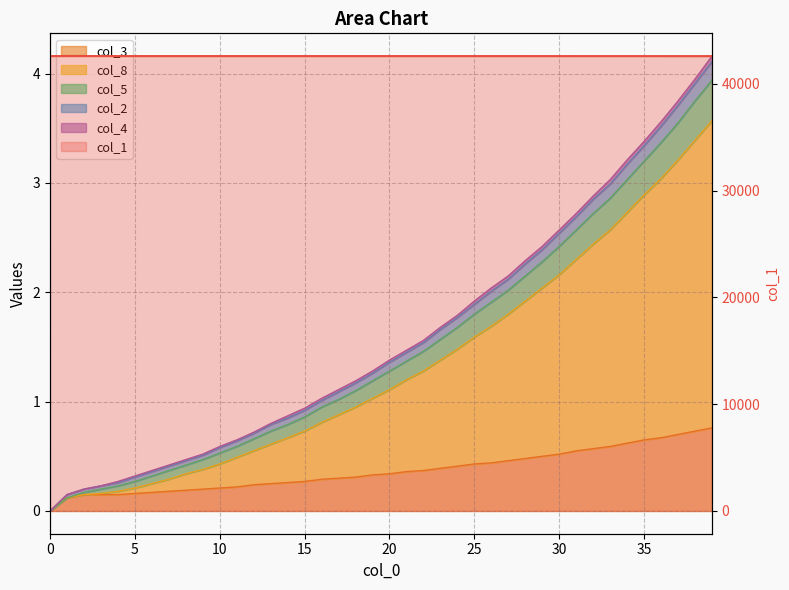

True or false: col_2 and col_3 intersect in this chart.

False